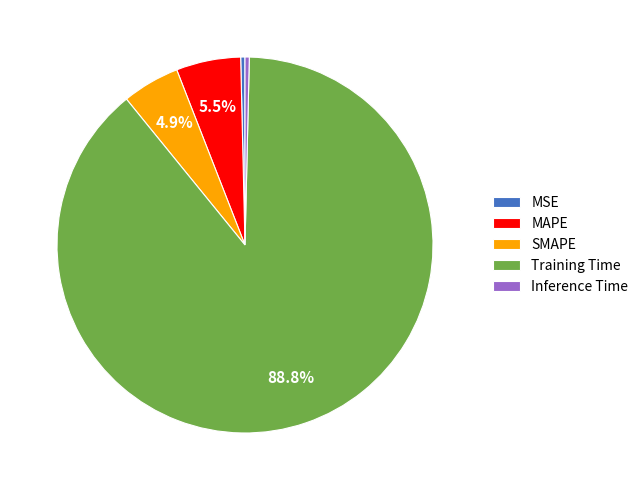

Does MAPE account for over 50% of the chart?

No